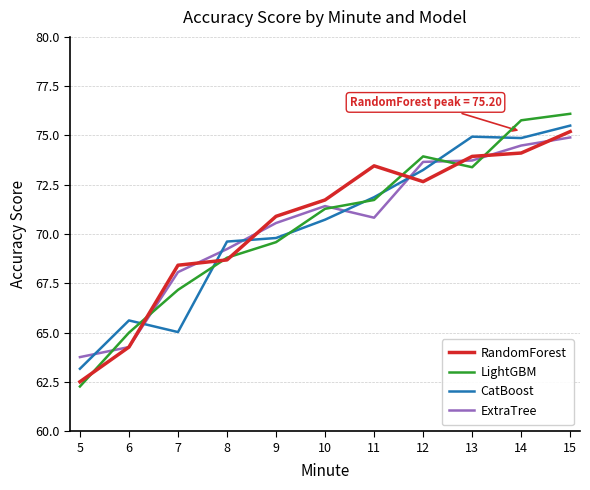

True or false: ExtraTree and CatBoost intersect in this chart.

True